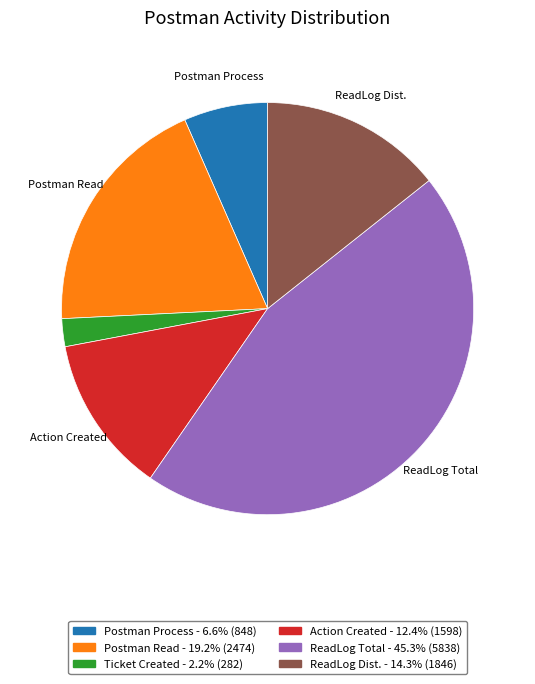

Approximately how many times larger is the value at ReadLog Total - 45.3% (5838) compared to Ticket Created - 2.2% (282)?

20.7